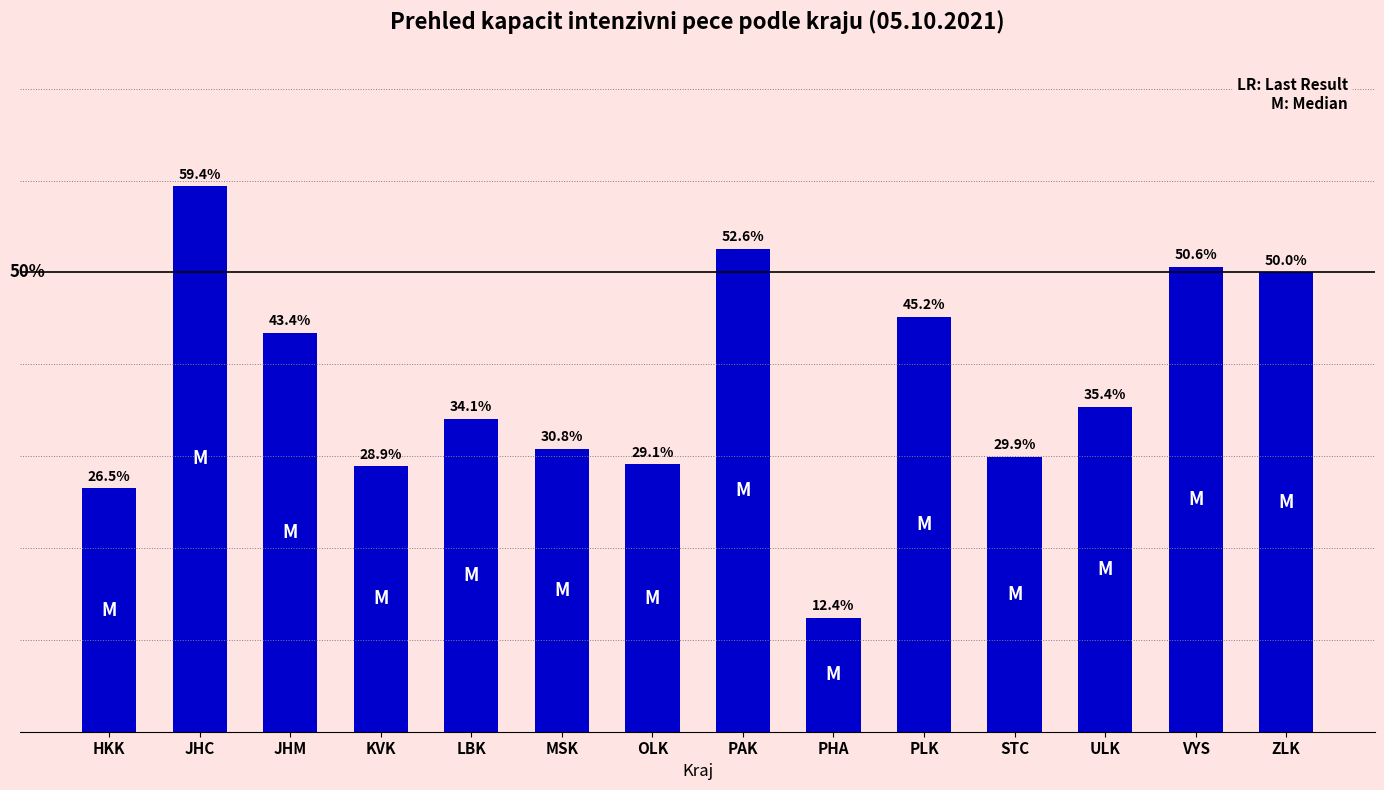

What is the label of the 4th bar from the right?

STC